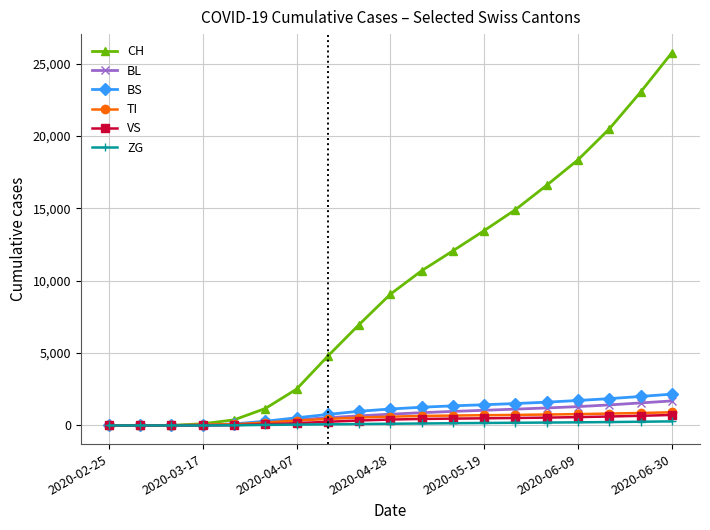

Which series has the widest spread of values?

CH